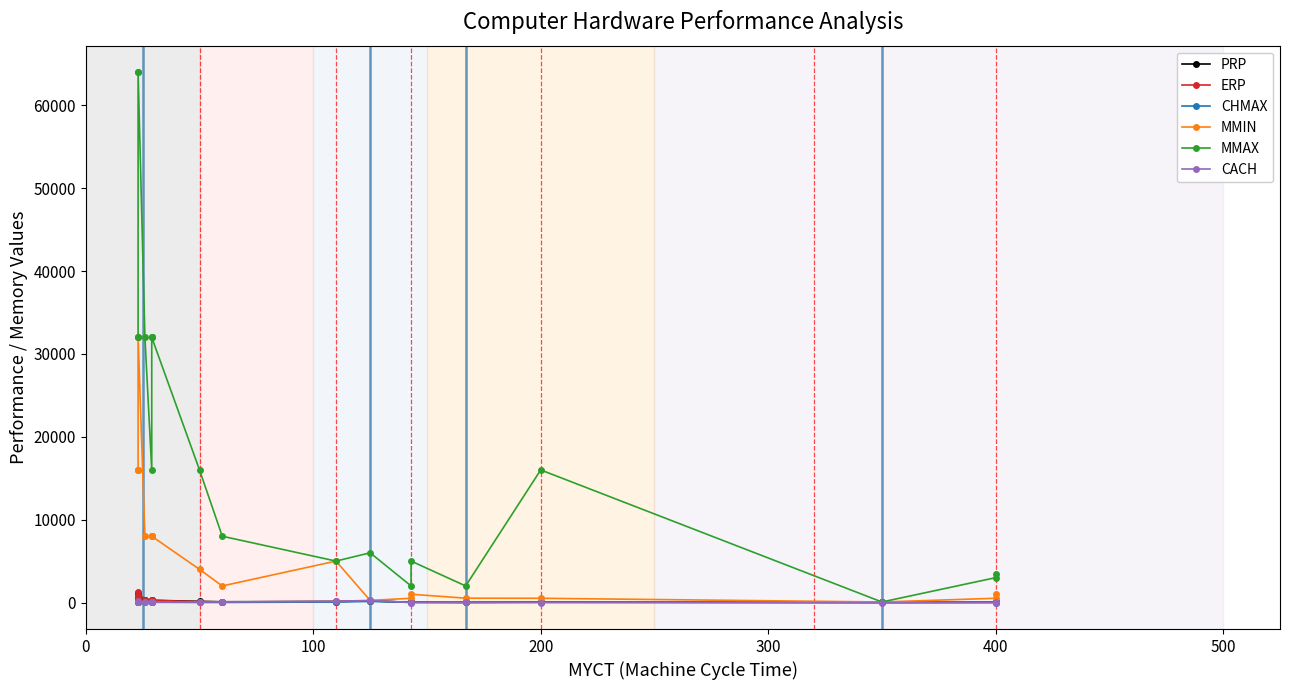

How many values in the CACH series are below 32?

7